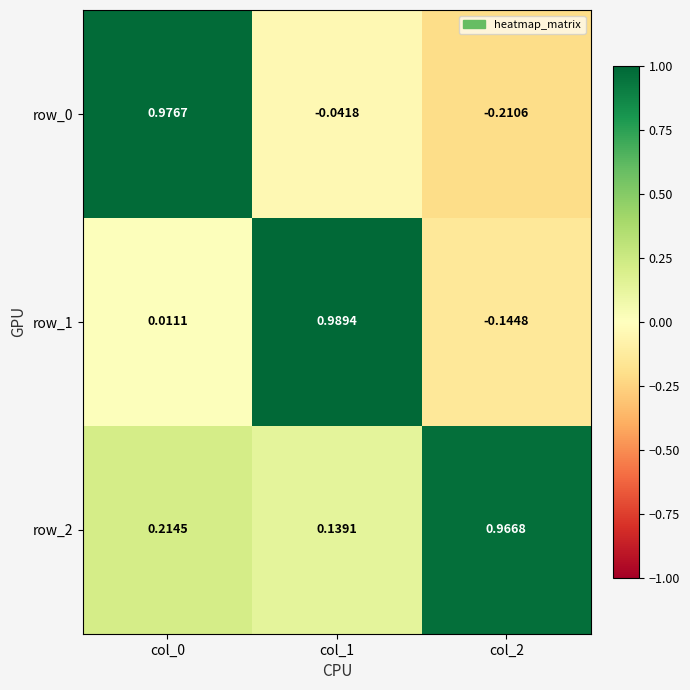

The row_2 series shows 1.0 at col_2. True or false?

True